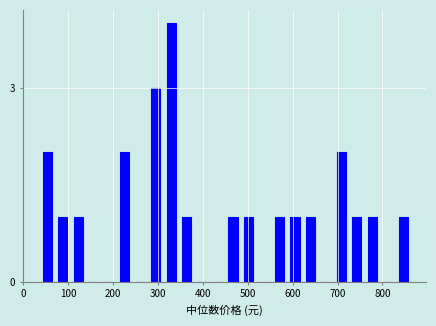

Read against the x-axis, roughly where is the centre of the tallest bar?

330